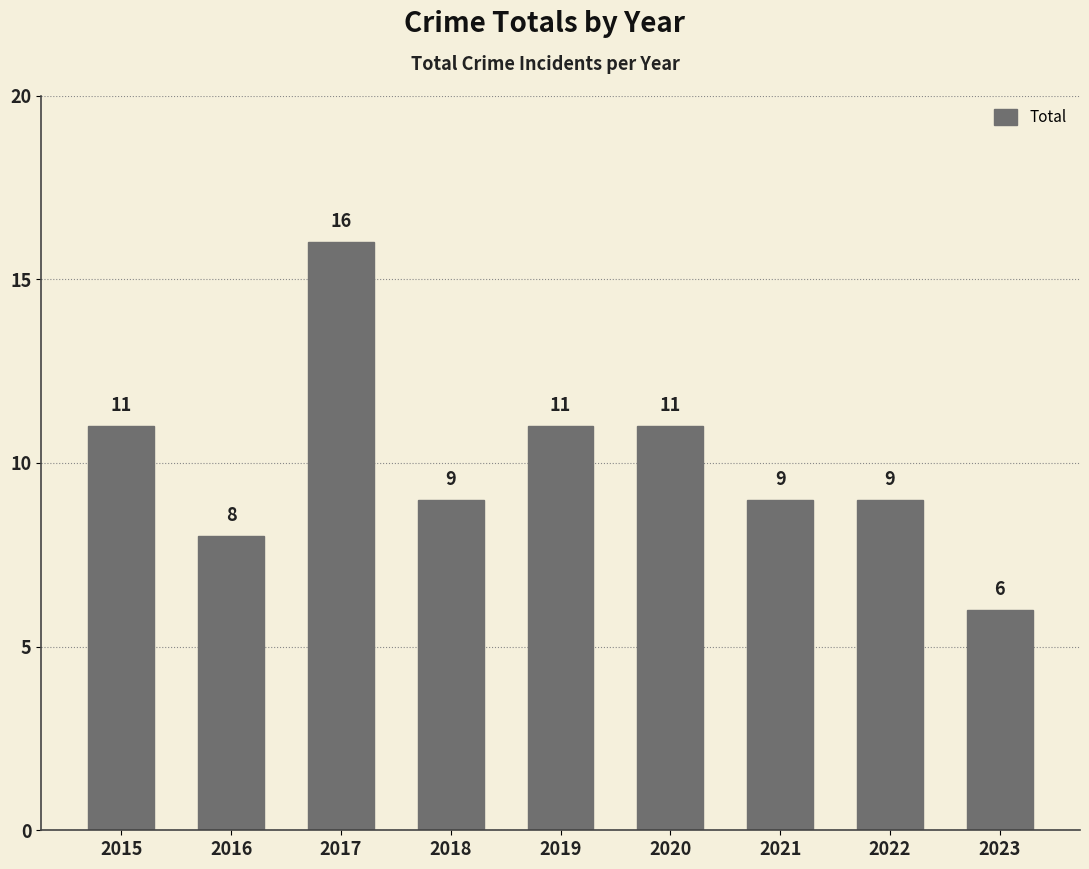

The chart shows a value of 2 at 2018. True or false?

False